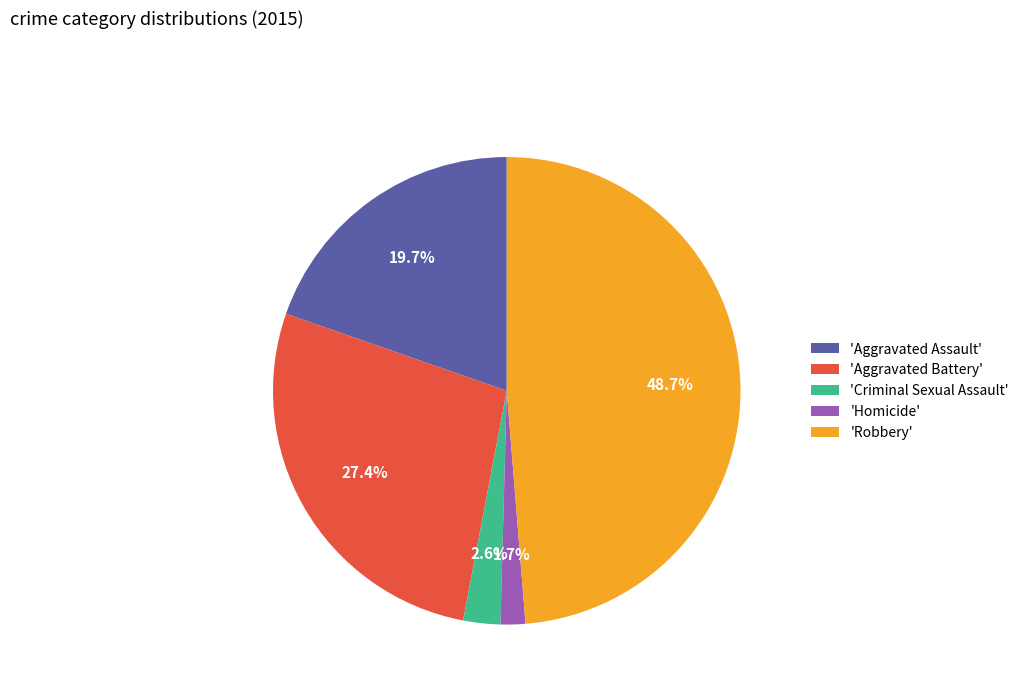

Does any single category account for the majority?

No